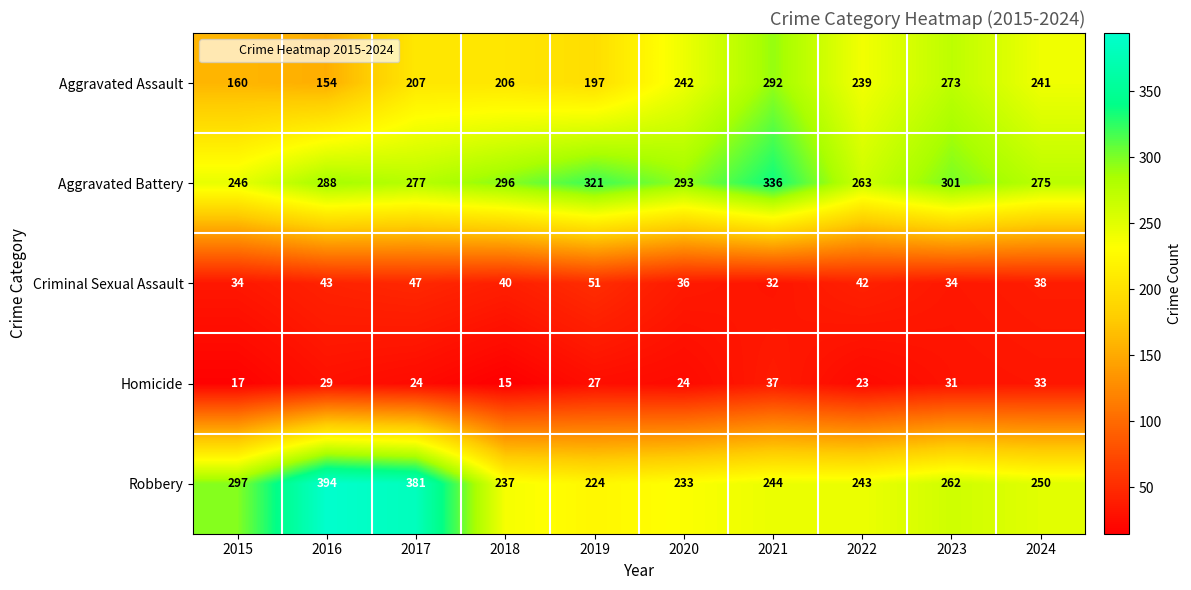

At how many categories does at least one series exceed 175?

10